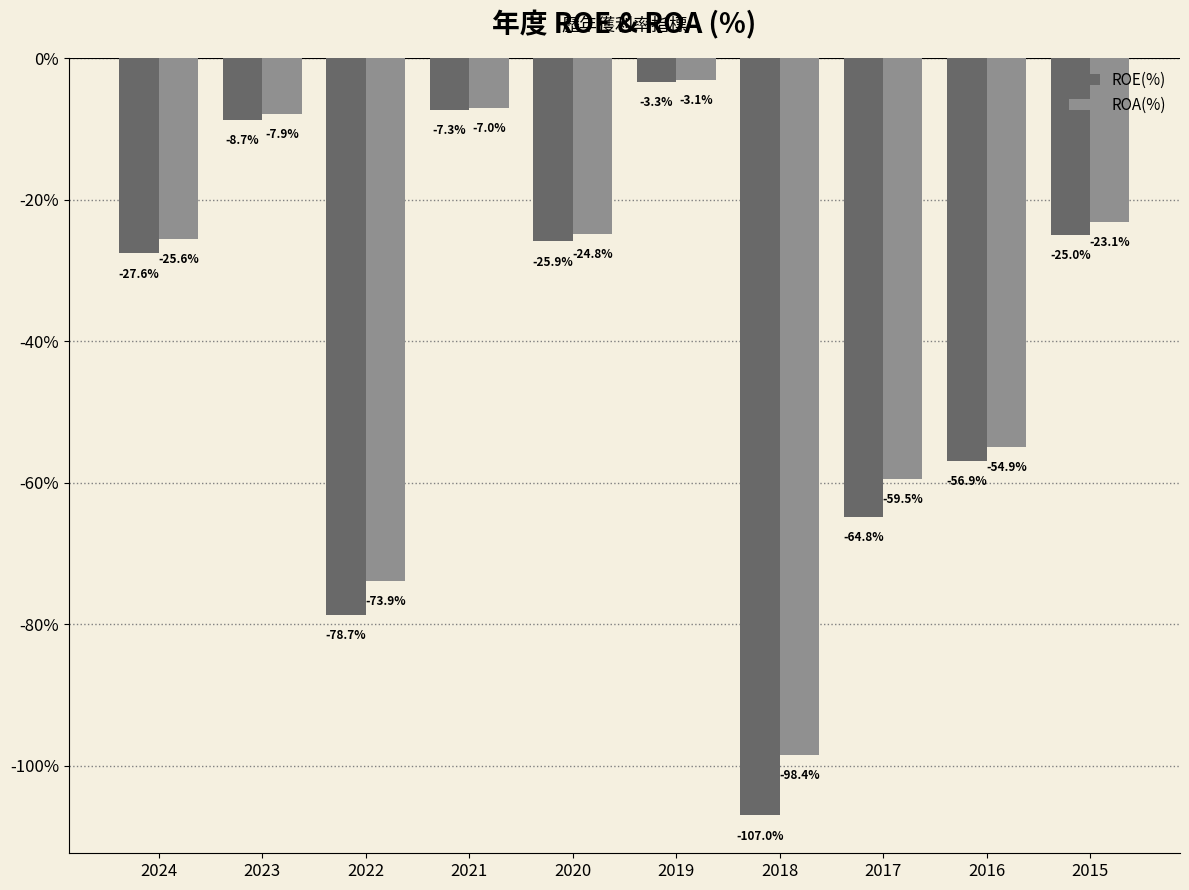

Reading left to right, what are all the values shown in this chart?

ROE(%): 2024=-27.6	2023=-8.7	2022=-78.7	2021=-7.3	2020=-25.9	2019=-3.3	2018=-107.0	2017=-64.8	2016=-56.9	2015=-25.0
ROA(%): 2024=-25.6	2023=-7.9	2022=-73.9	2021=-7.0	2020=-24.8	2019=-3.1	2018=-98.4	2017=-59.5	2016=-54.9	2015=-23.1